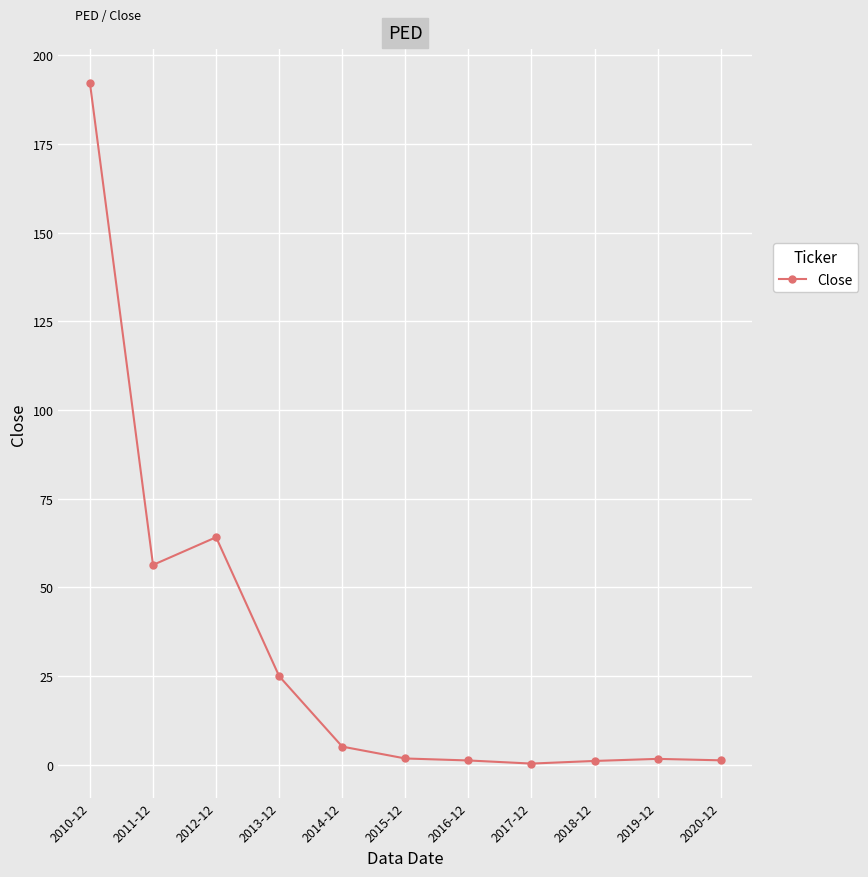

What is the difference between the second highest and second lowest values?

63.1